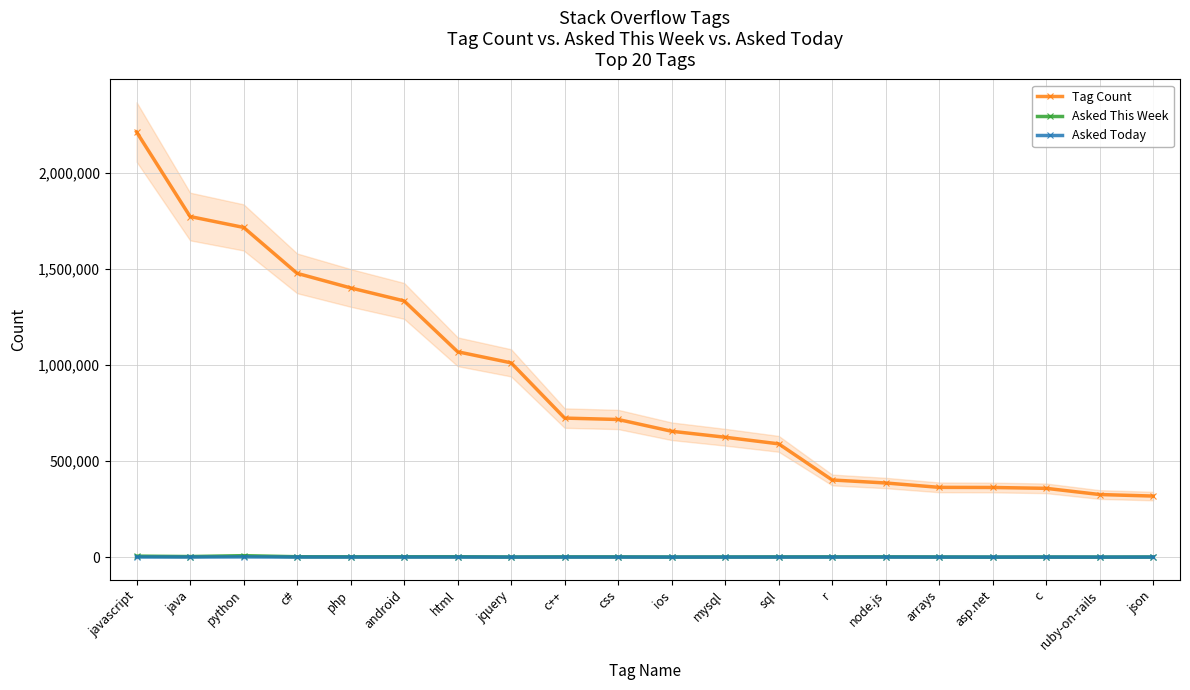

What value does the Asked This Week series have at ios, to the nearest 50?

600